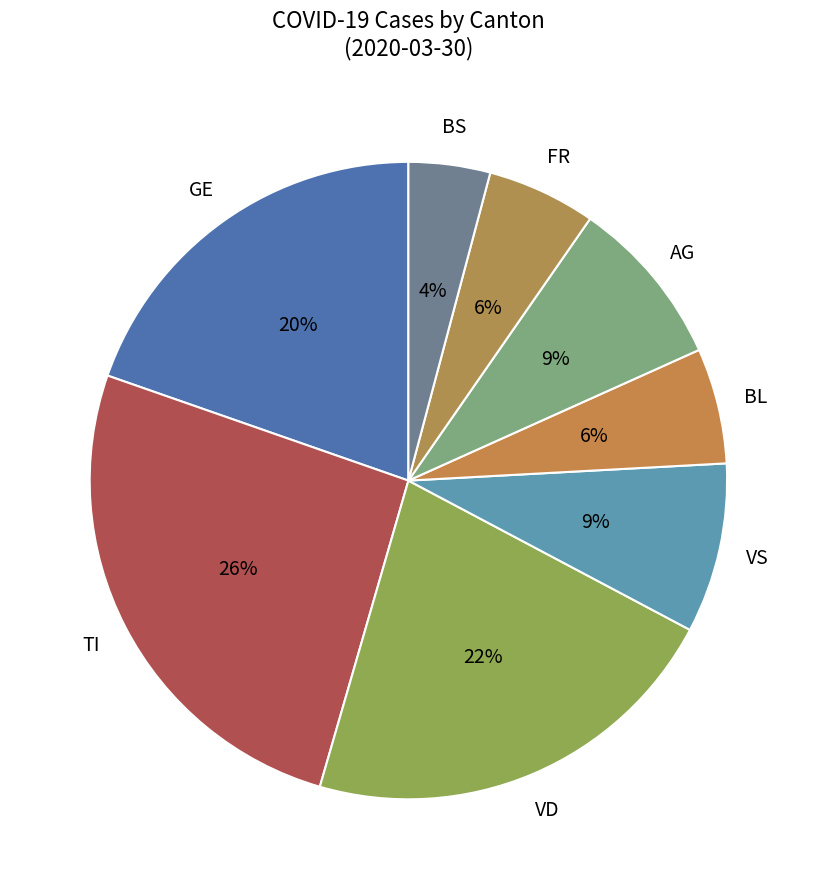

What is the smallest slice in the pie chart?

BS